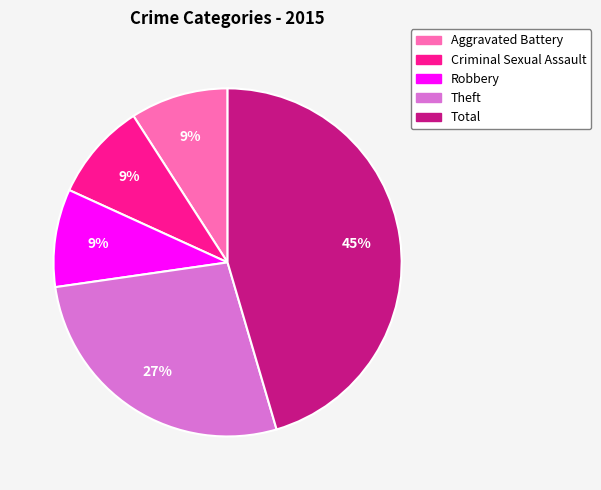

How many slices are in this pie chart?

5